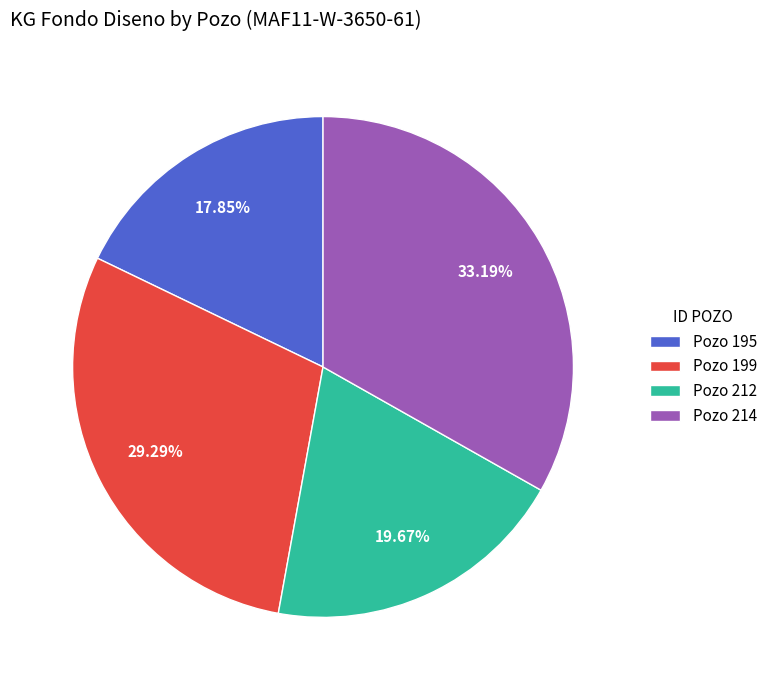

Does Pozo 214 represent more than half of the total?

No